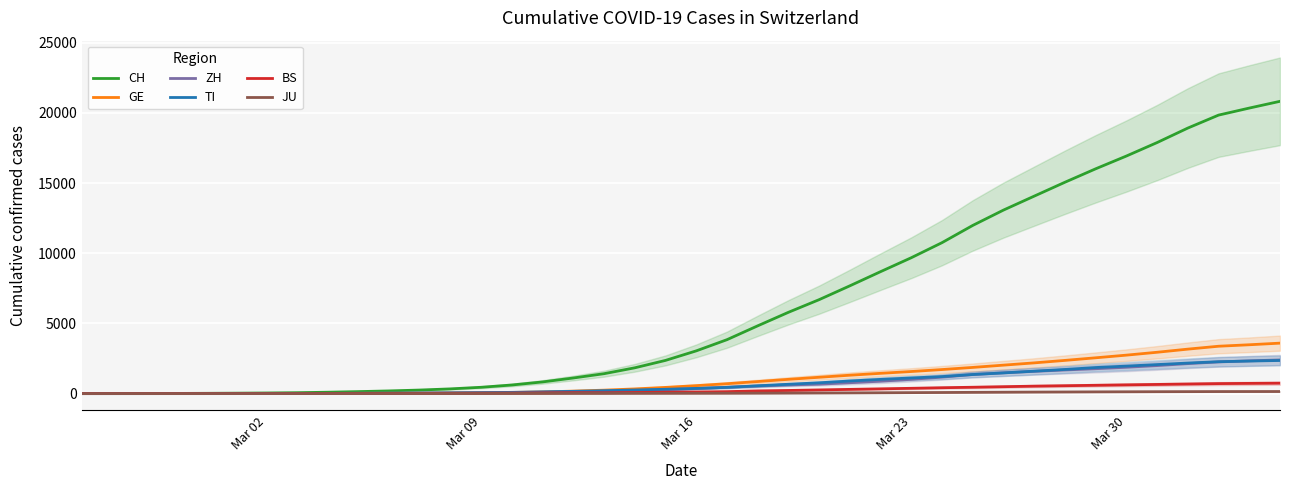

What is the highest value of the CH series?

20832.3